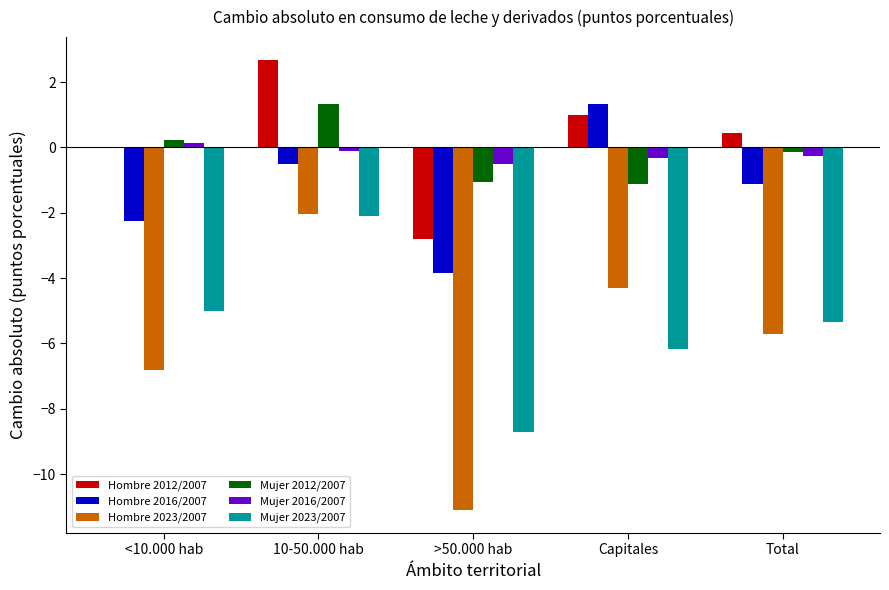

Which series changed the most between <10.000 hab and Capitales?

Hombre 2016/2007